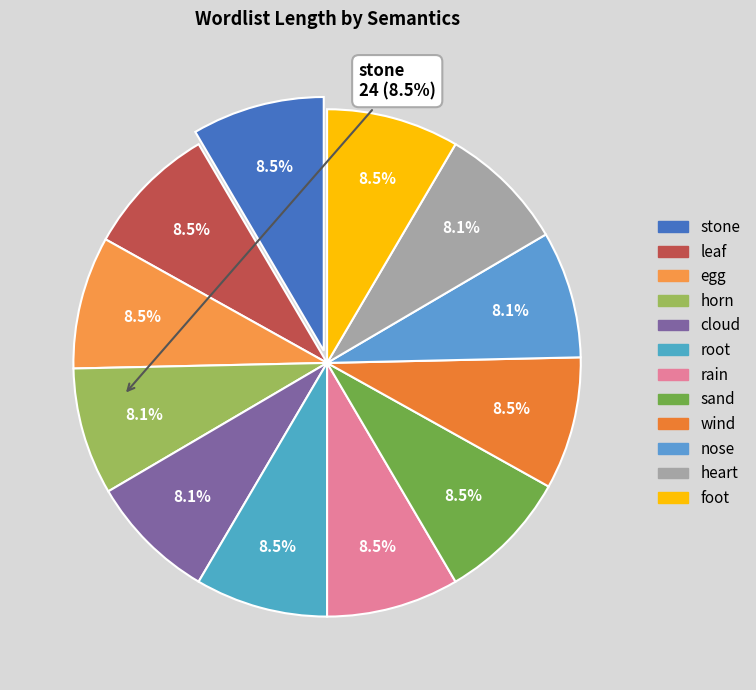

Which slice is the largest?

stone